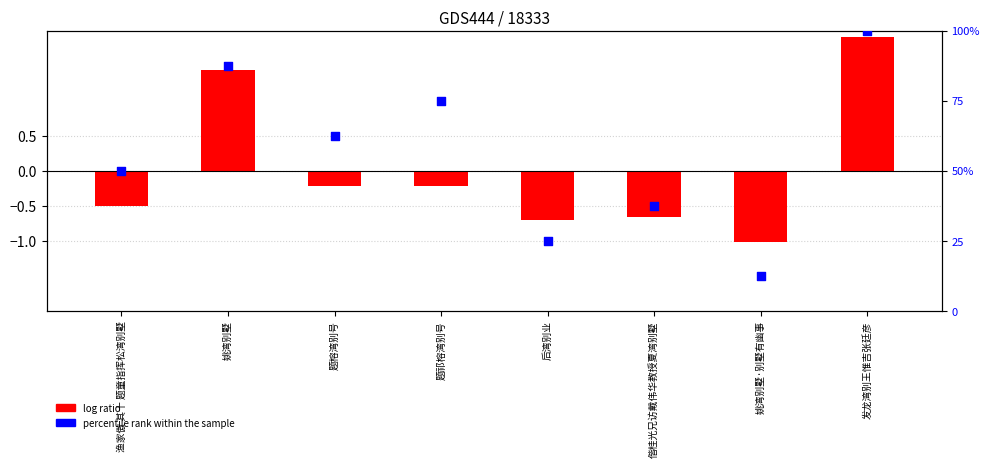

What is the change in value from 姚湾别墅 to 后湾别业?

-62.5